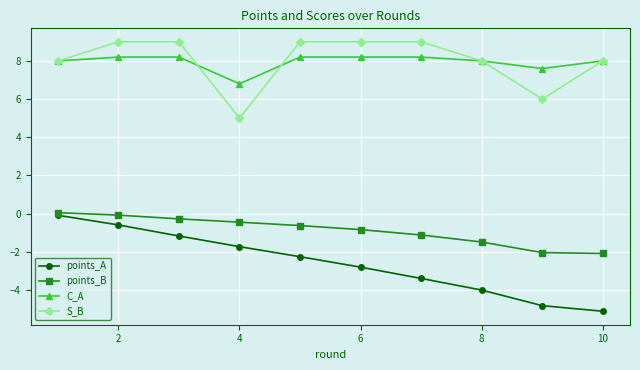

What is the value of the S_B point at the 2nd from the left?

9.0